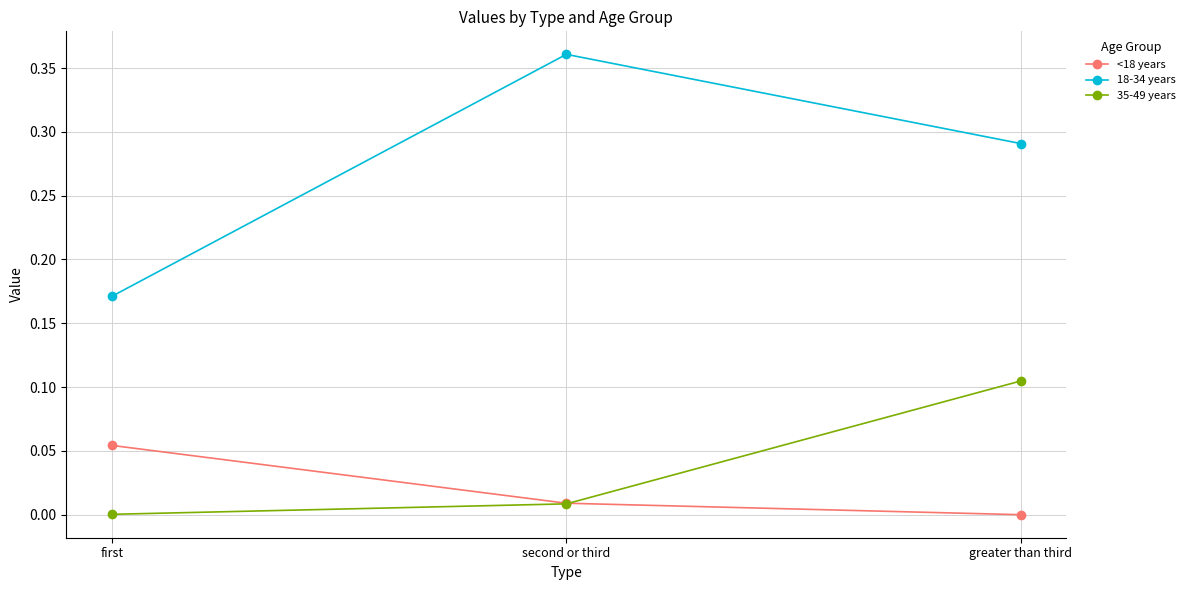

Rank the series by their maximum value, from lowest to highest.

<18 years, 35-49 years, 18-34 years